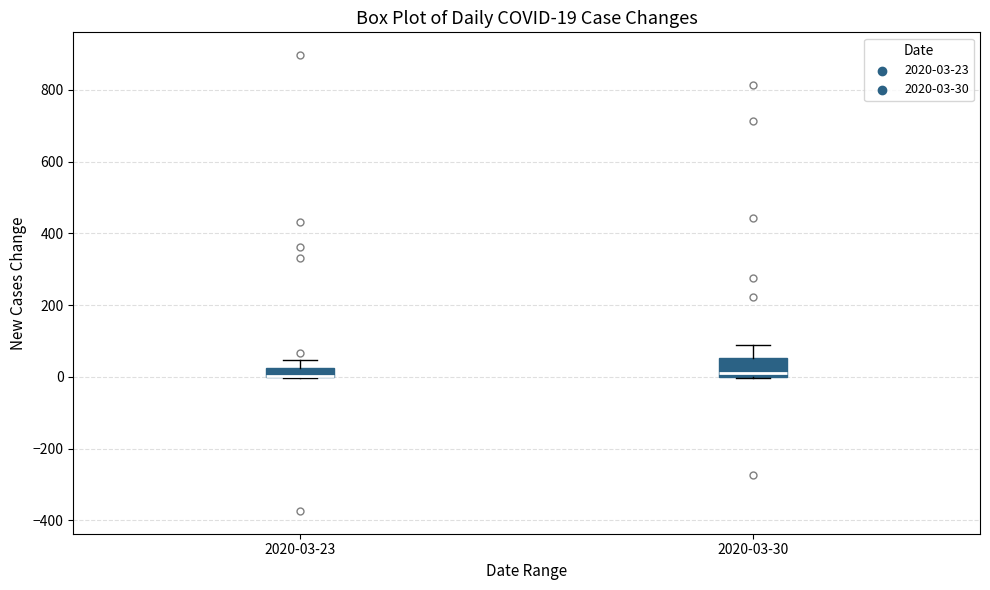

Comparing the boxes themselves (not the whiskers), which one is the tallest?

2020-03-30